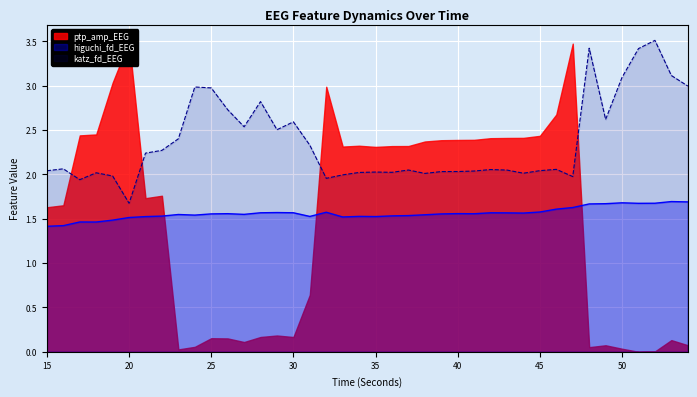

Is it true that katz_fd_EEG equals 0.8 at 28?

False